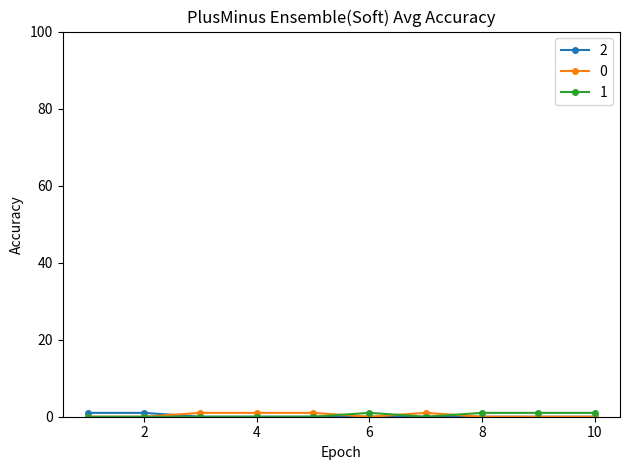

What are all the series names shown in the legend?

2, 0, 1